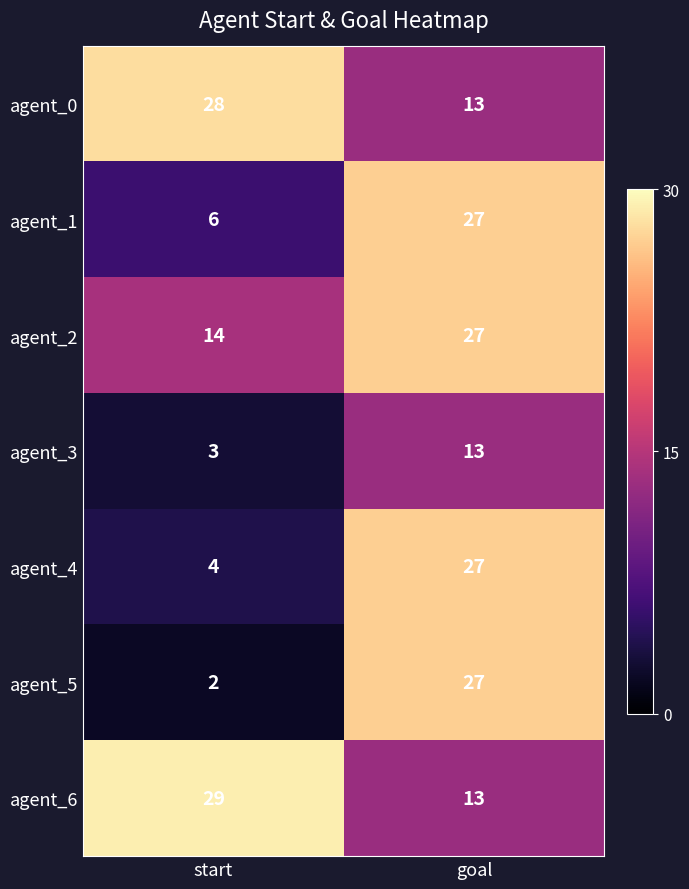

Where is agent_3 nearest to the value 8?

start